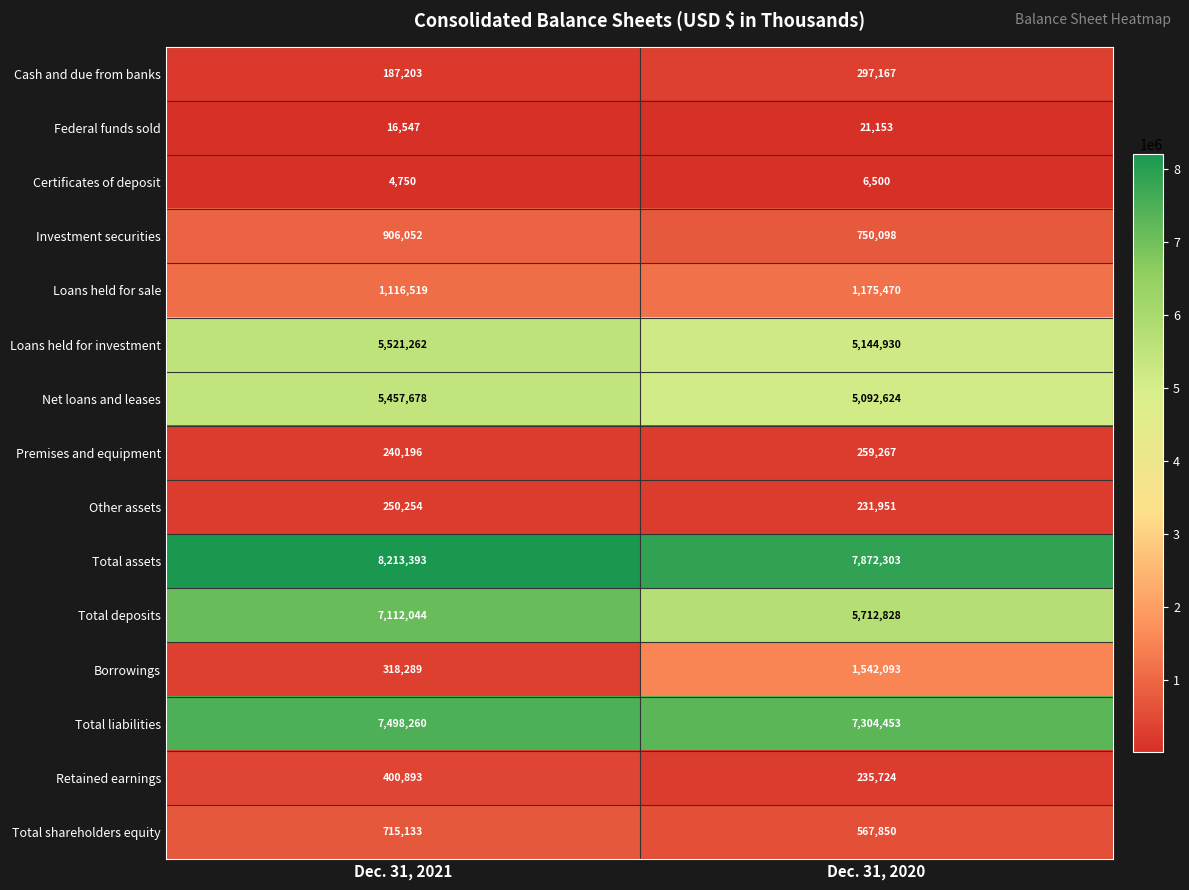

At how many categories does at least one series exceed 2698293?

2